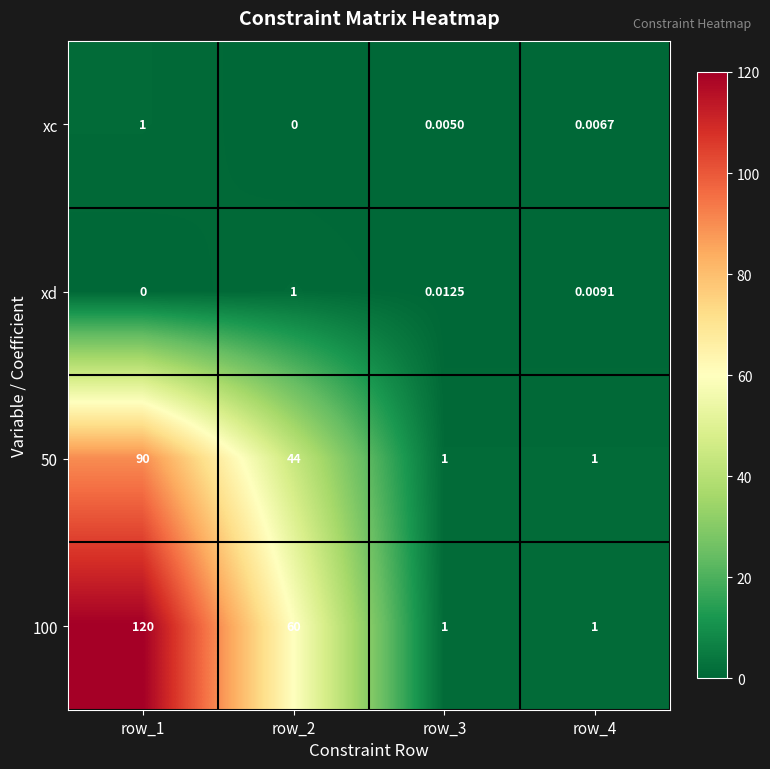

Is the value of xc at row_4 greater than the value of 100 at row_1?

No